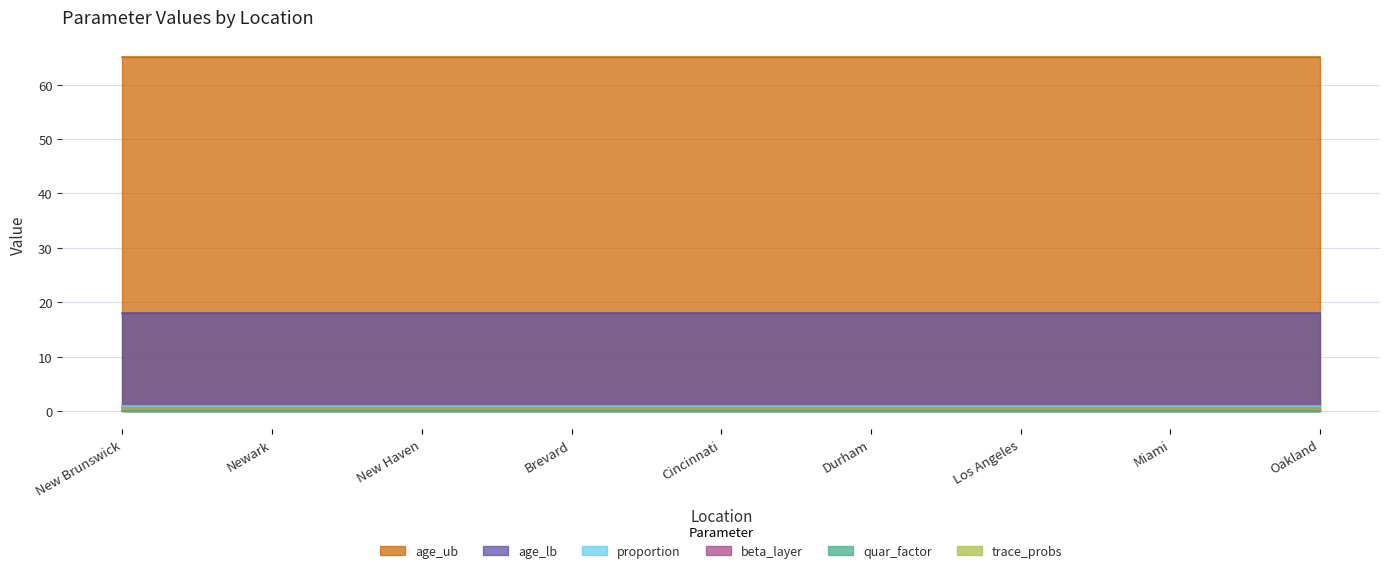

Which series changed the most between Cincinnati and Durham?

beta_layer